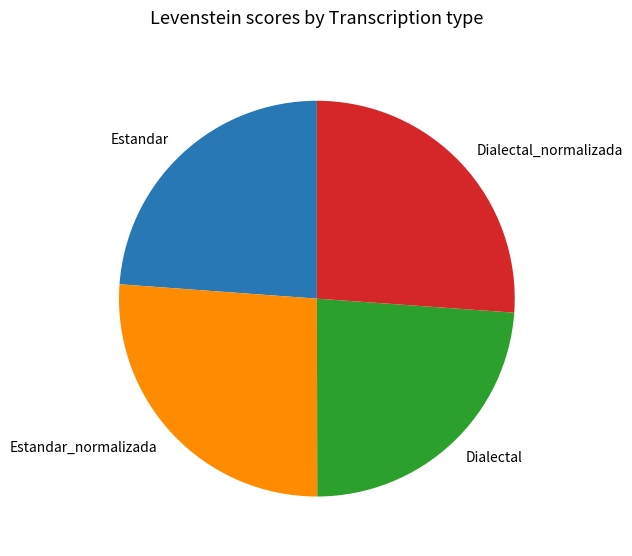

Count the number of slices in the pie.

4